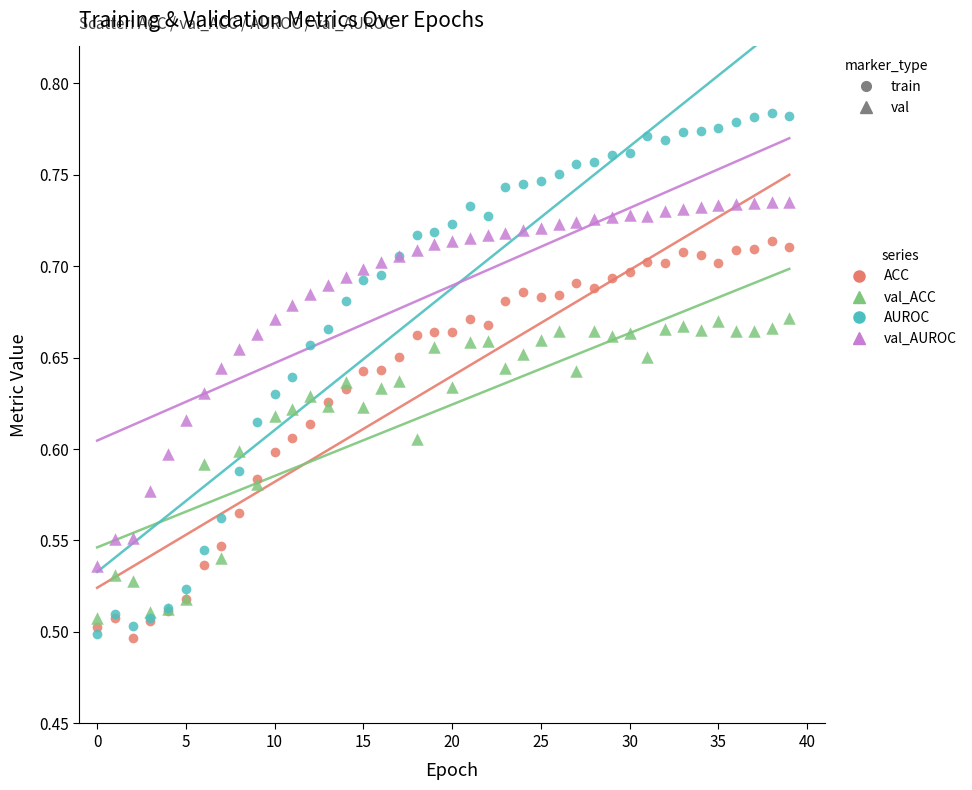

Which series has the widest spread of Y values?

AUROC